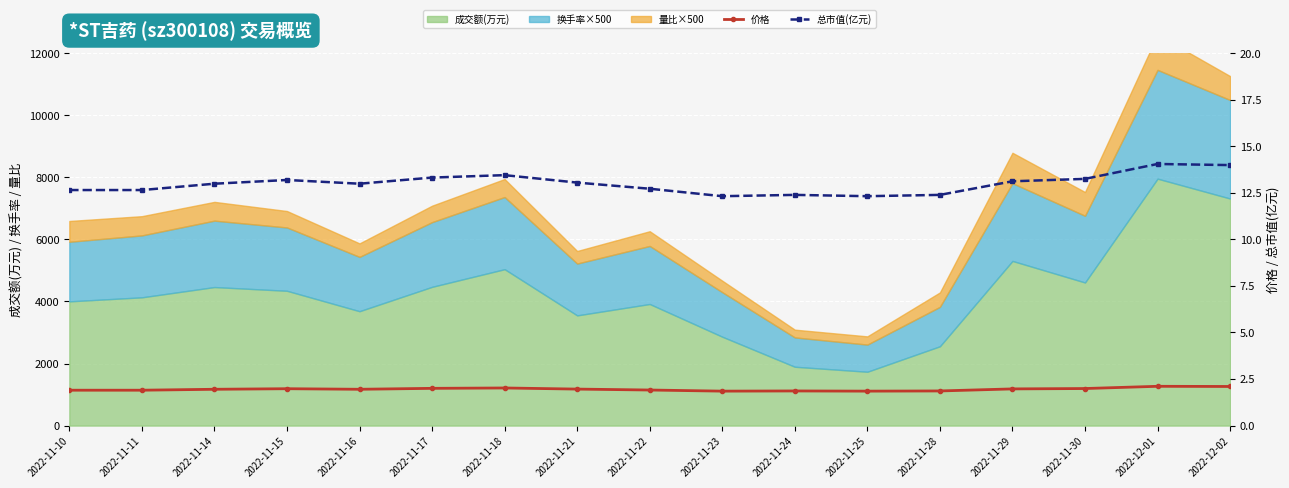

The value of 价格 at 2022-11-18 is 2.0. True or false?

True